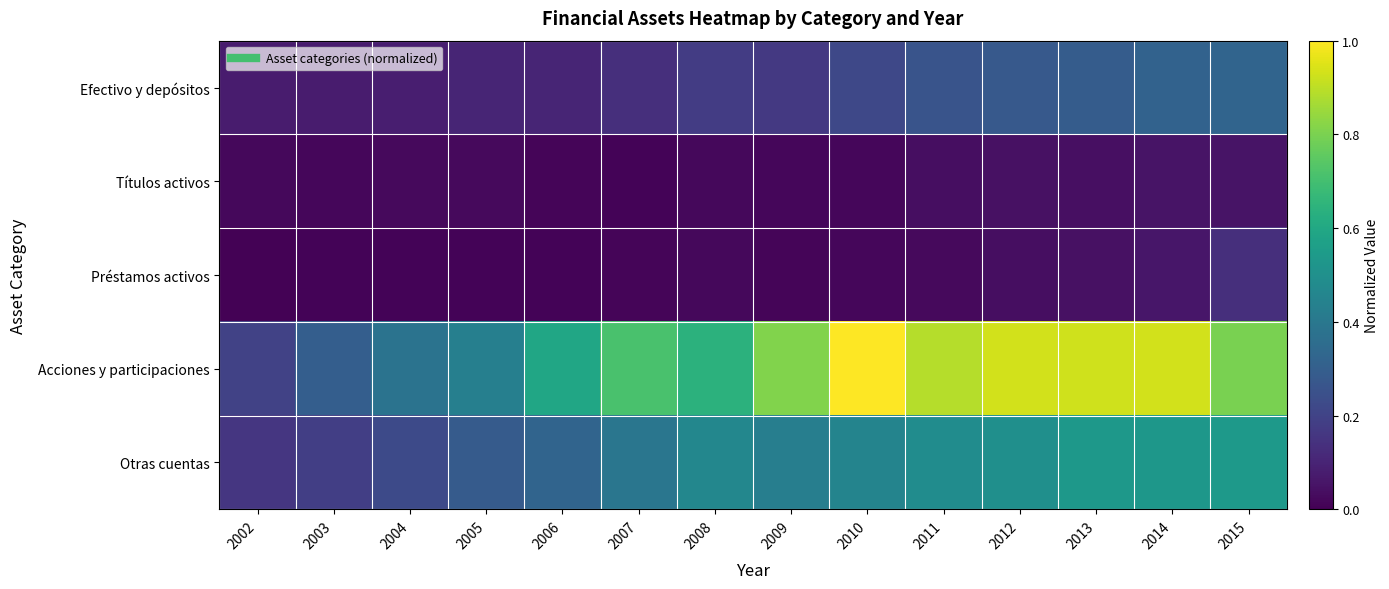

At how many categories does at least one series exceed 0?

14